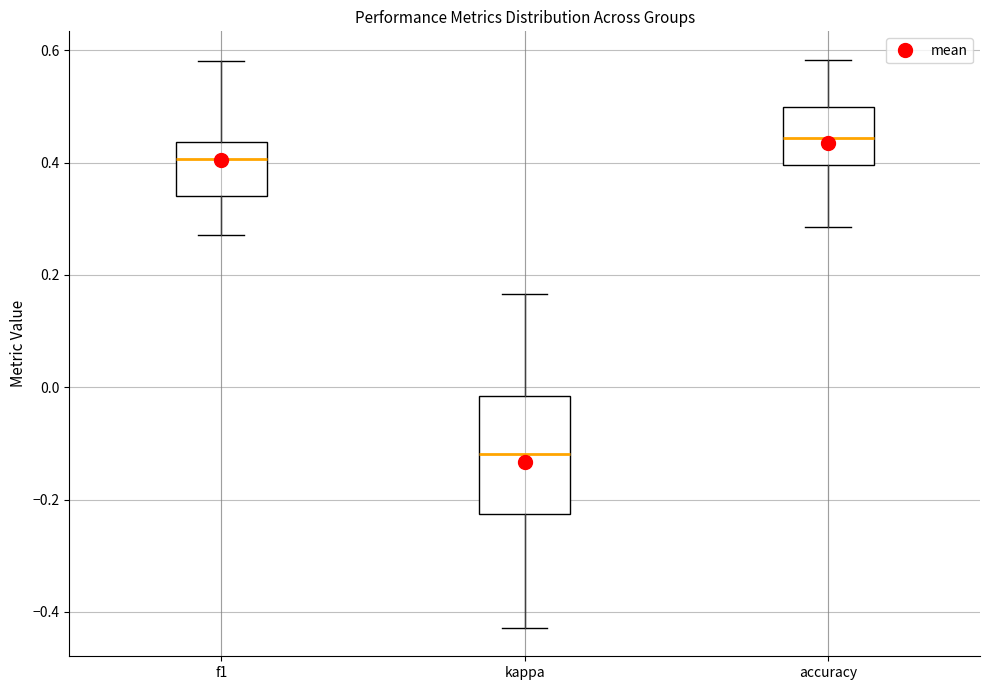

Comparing the boxes themselves (not the whiskers), which one is the tallest?

kappa